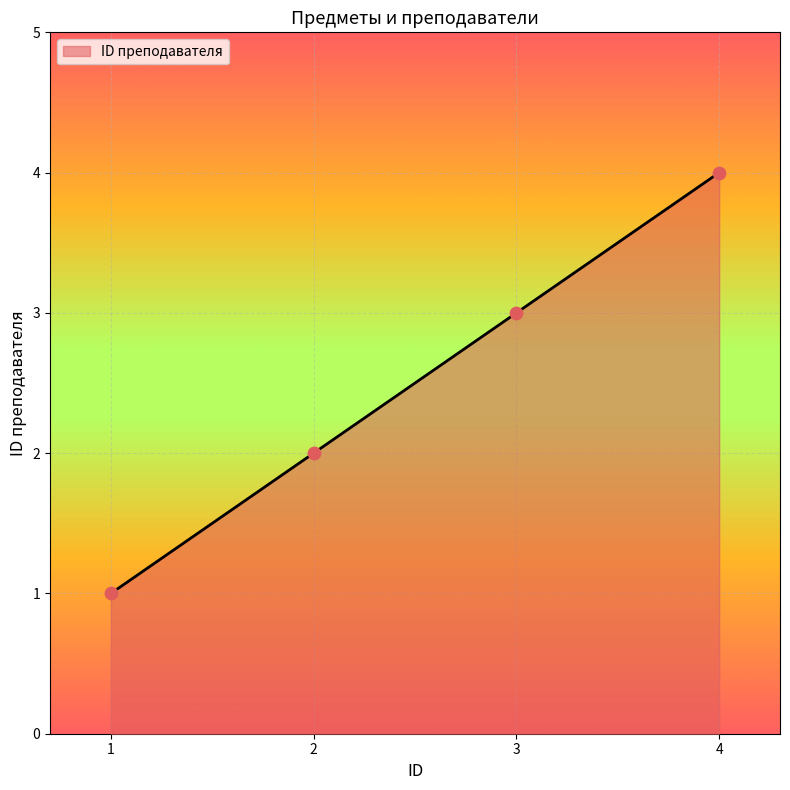

What is the ratio of the value at 1 to the value at 3?

0.3